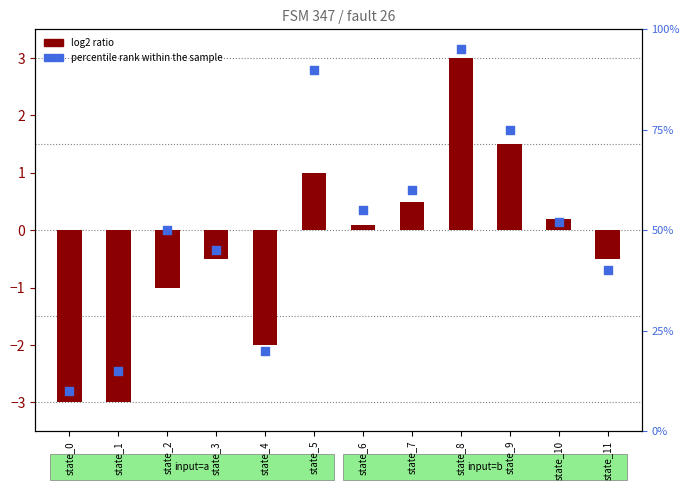

Which series reaches the minimum Y coordinate?

log2 ratio